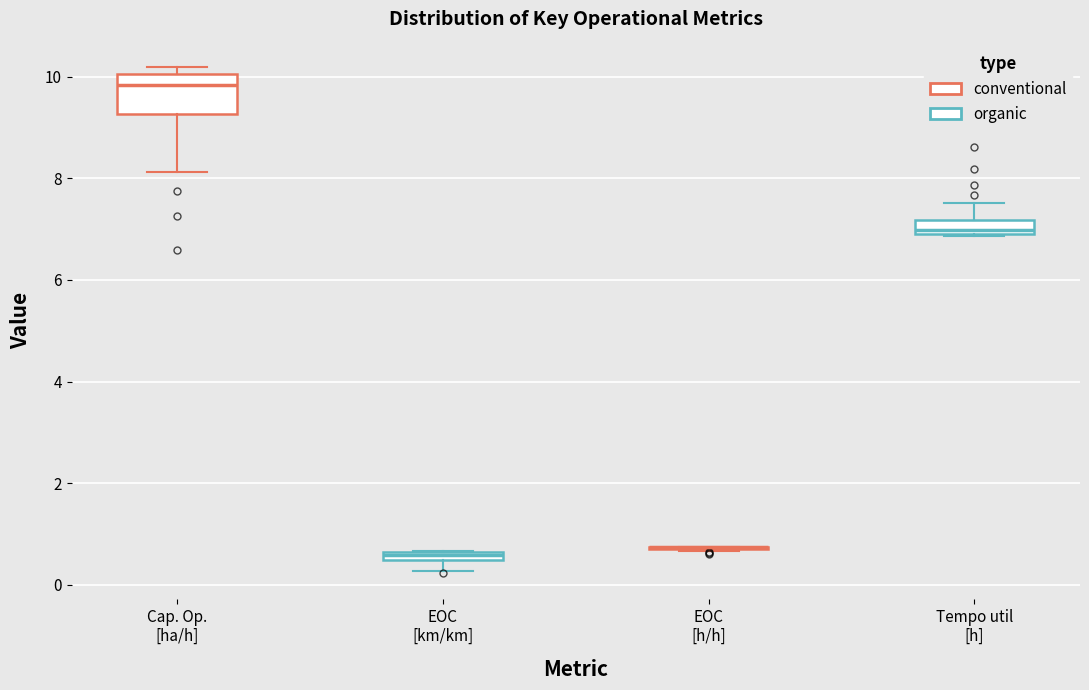

Comparing the boxes themselves (not the whiskers), which one is the tallest?

Cap. Op. [ha/h]